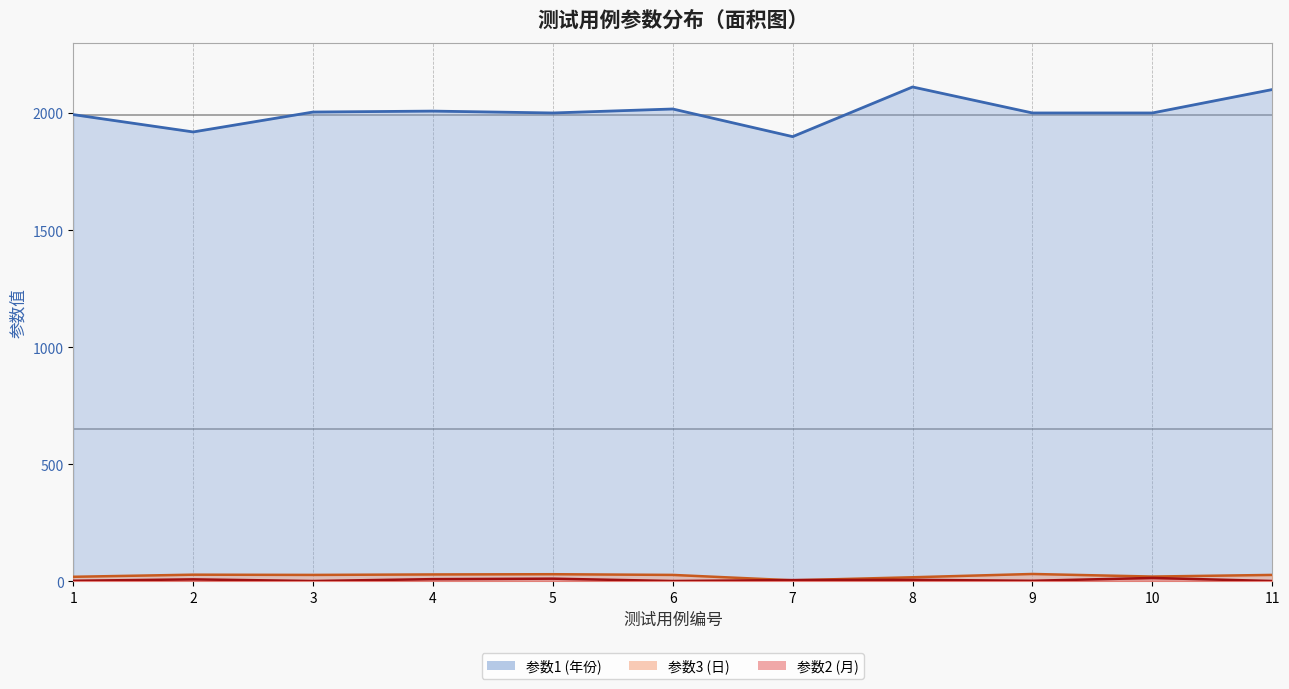

In 参数2, how many points are lower than both neighbors (excluding endpoints)?

3